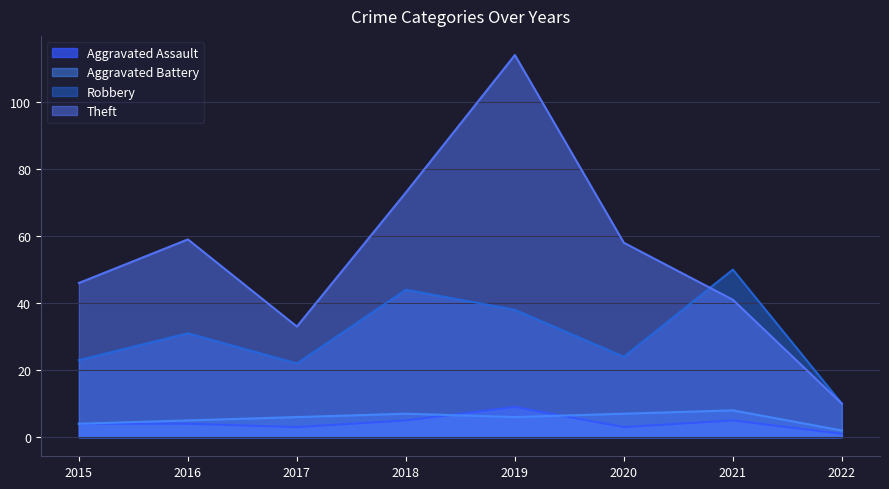

What is the spread (max minus min) of values at 2015?

42